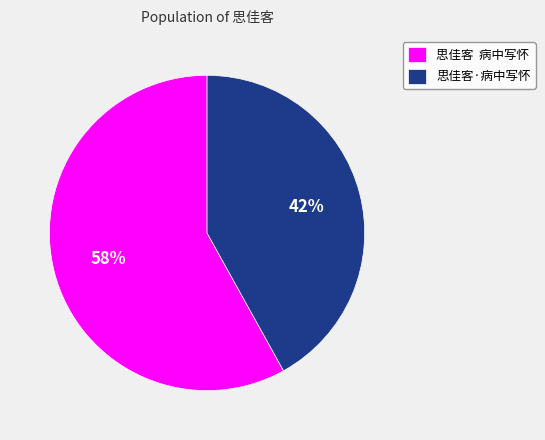

What percentage is the 思佳客·病中写怀 slice, to the nearest percent?

42%